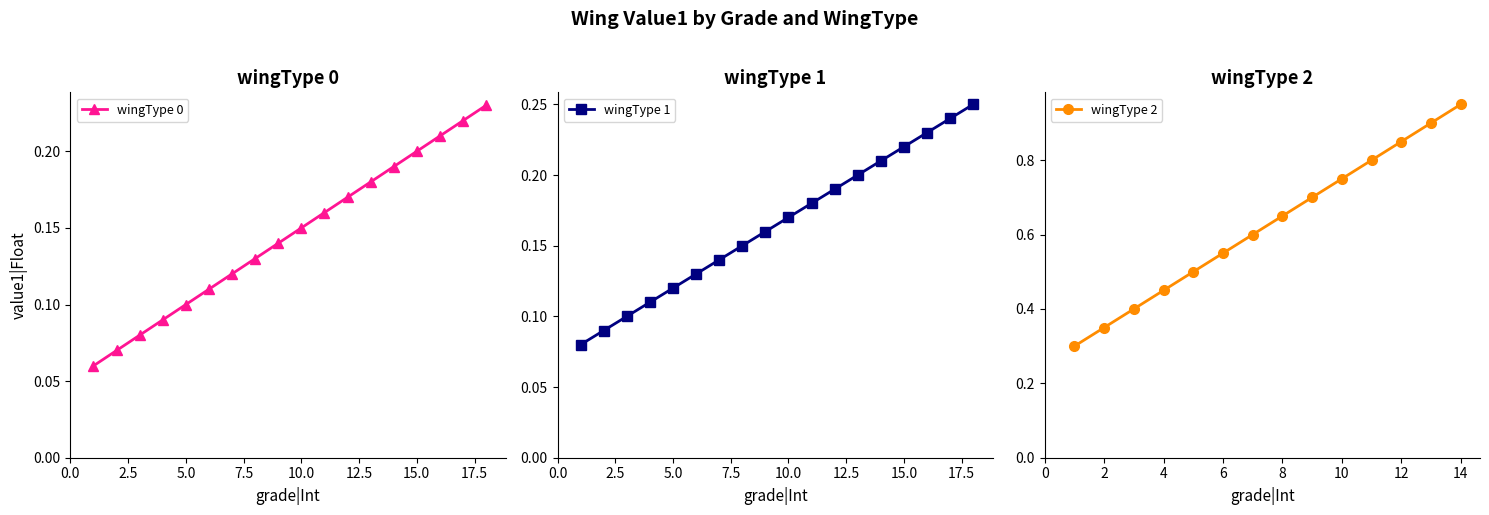

Read the value1|Float (wingType 1) value at 4.

0.1